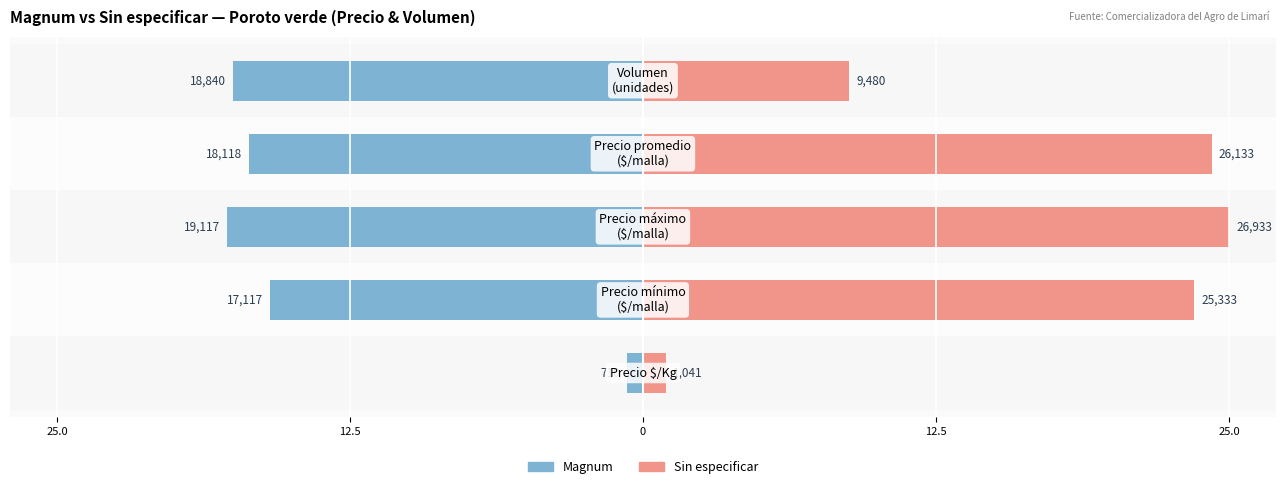

Between 25.0 and 0, which series saw the biggest shift?

Sin especificar